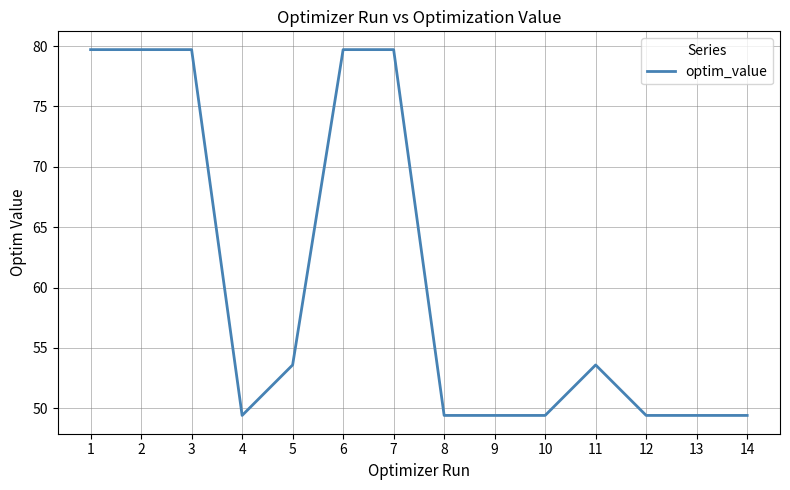

What is the maximum value shown in the chart?

79.7